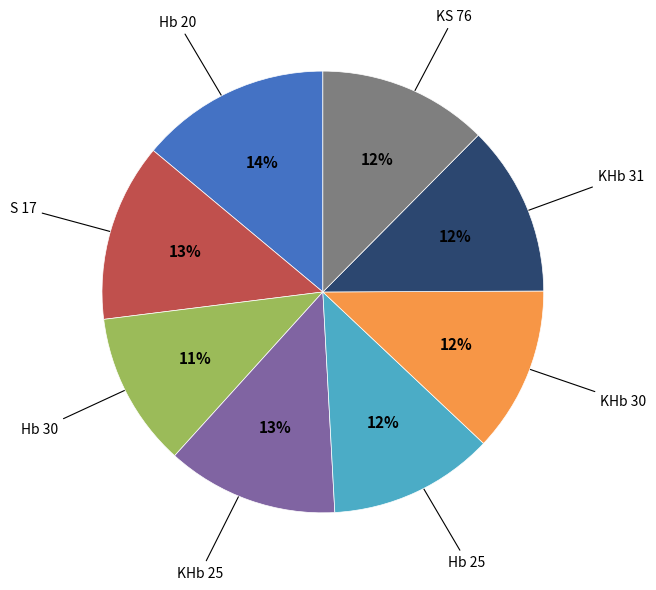

To the nearest percent, what is the average slice percentage?

12%